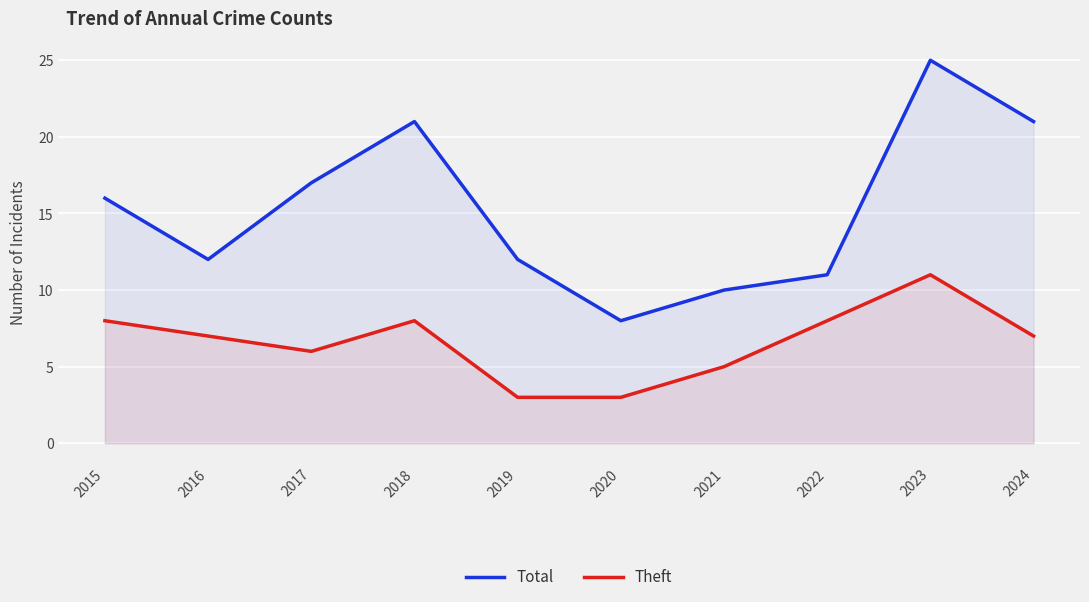

How many data points does each series have?

10